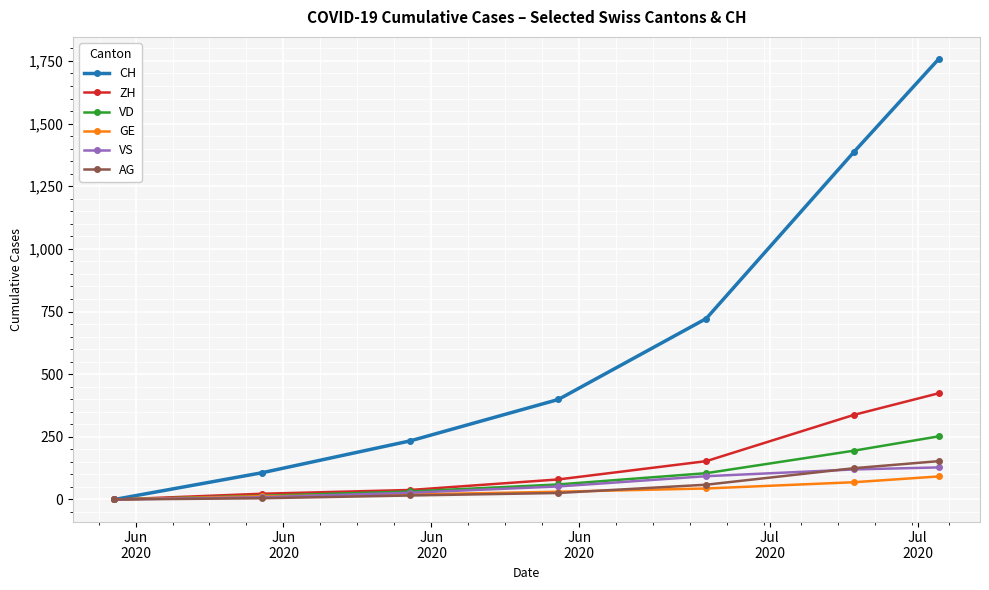

At how many categories does at least one series exceed 601?

3